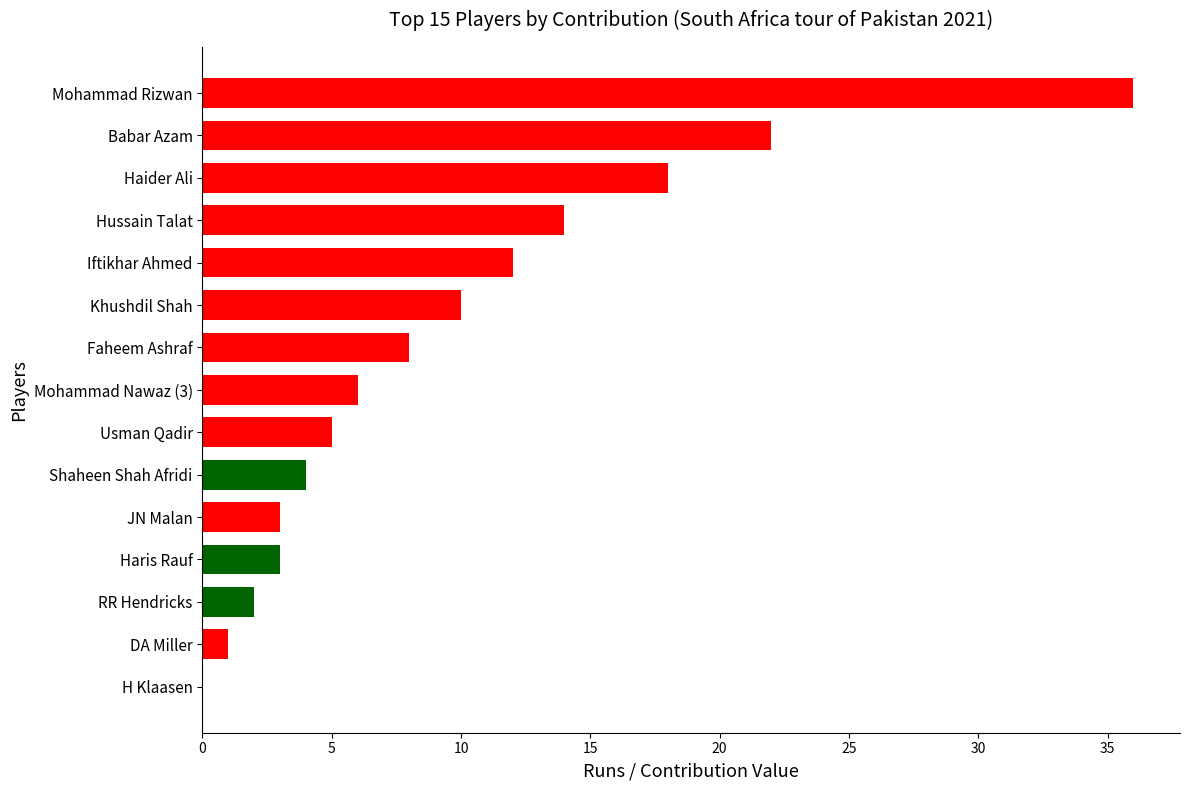

The value at Hussain Talat is 14. True or false?

True